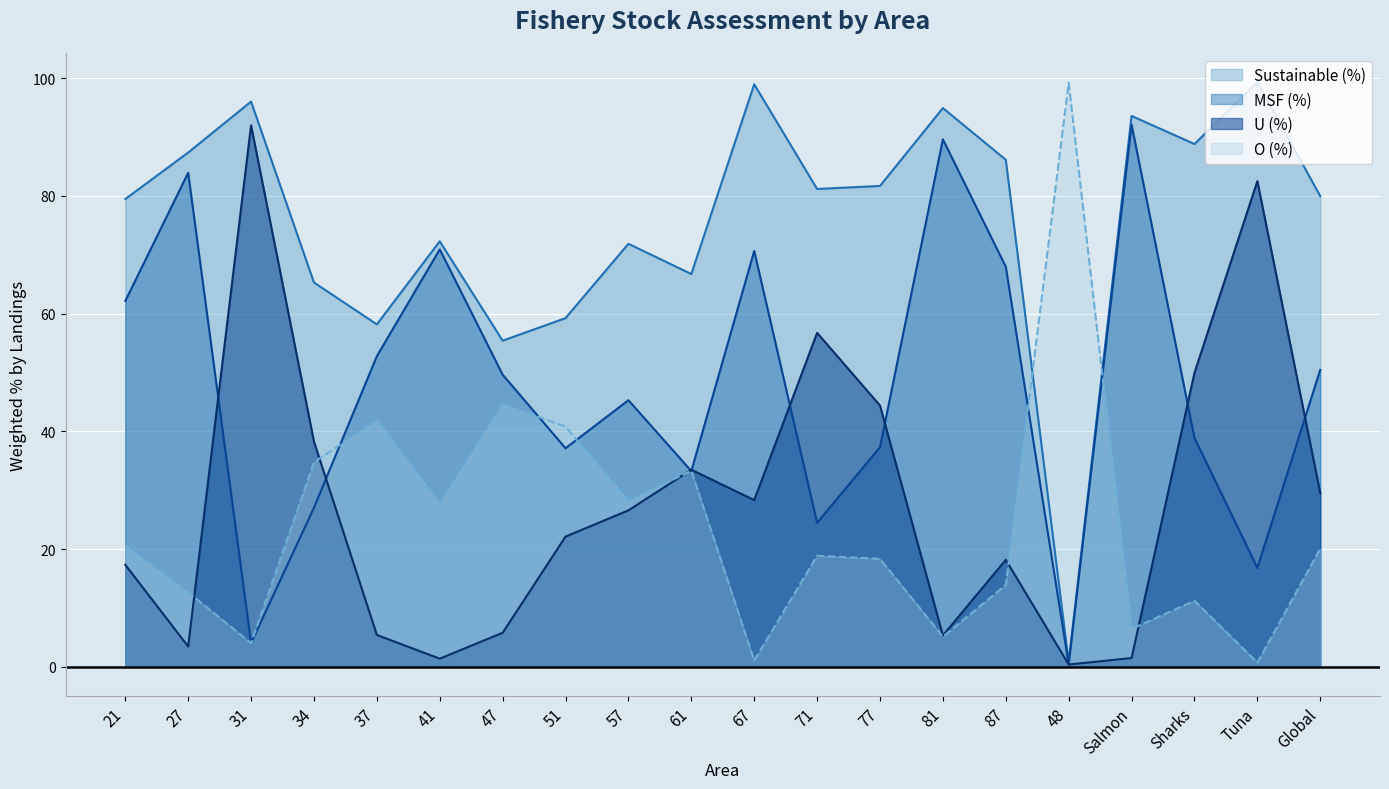

Rank the series at 71 from highest to lowest value.

Sustainable (%), U (%), MSF (%), O (%)